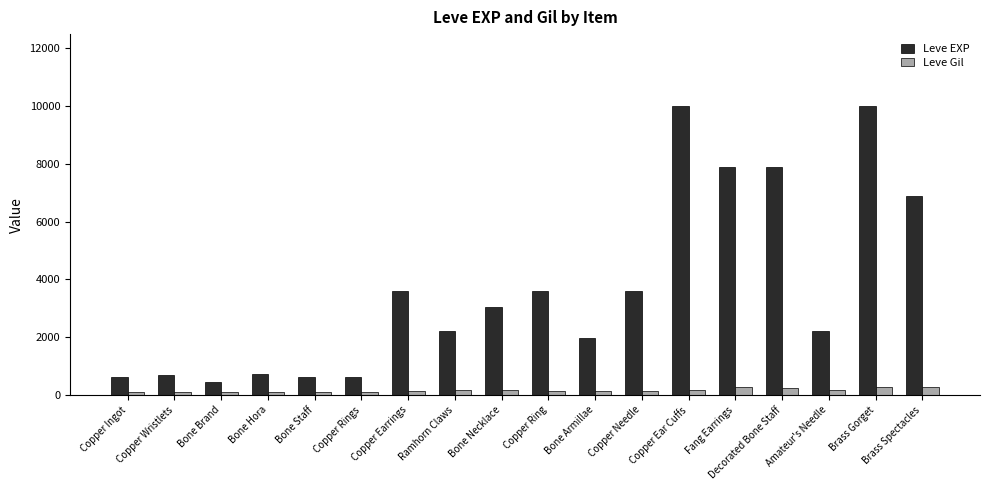

The value of Leve Gil at Fang Earrings is 288. True or false?

True